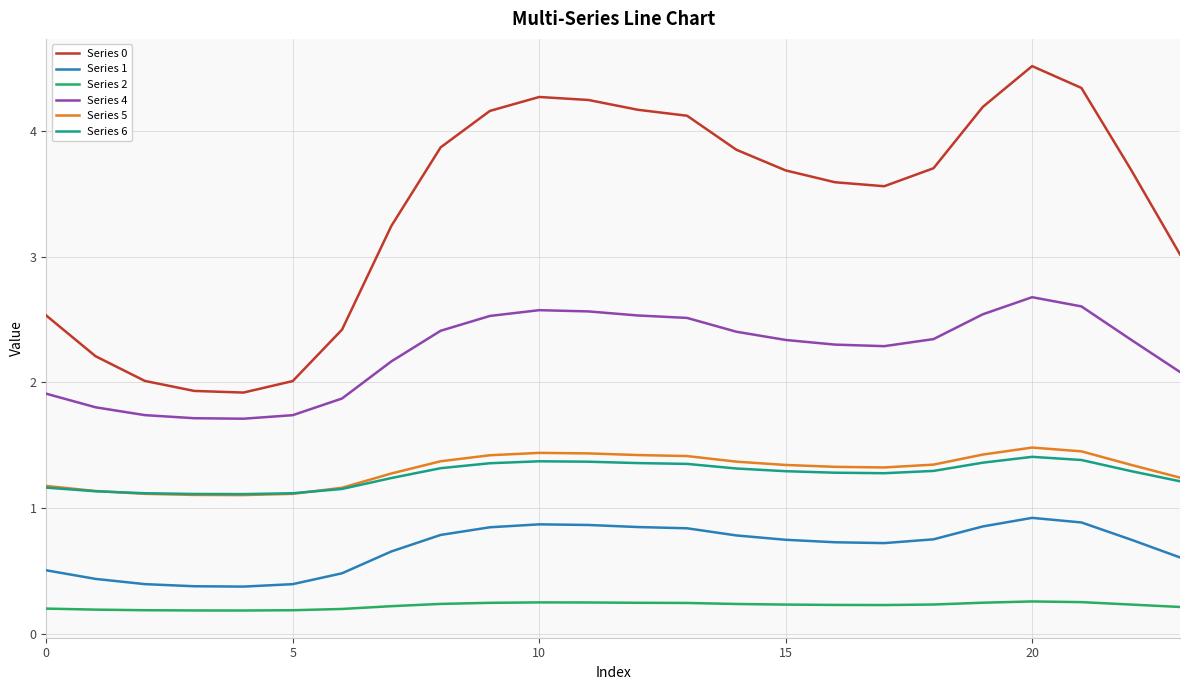

What is the highest value of the Series 1 series?

0.9